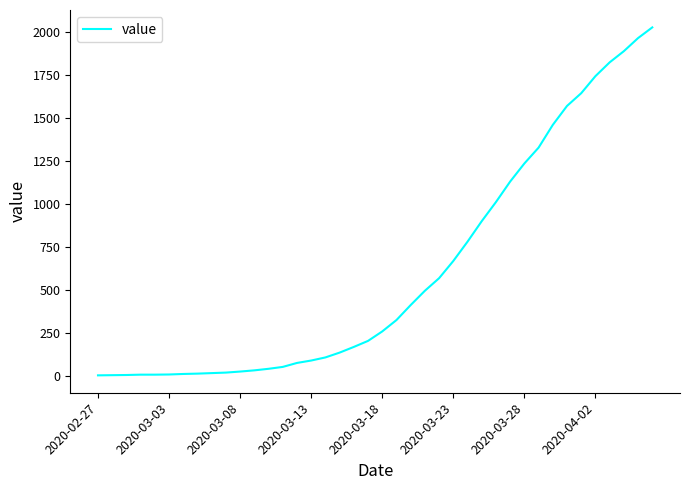

What is the maximum value shown in the chart?

2026